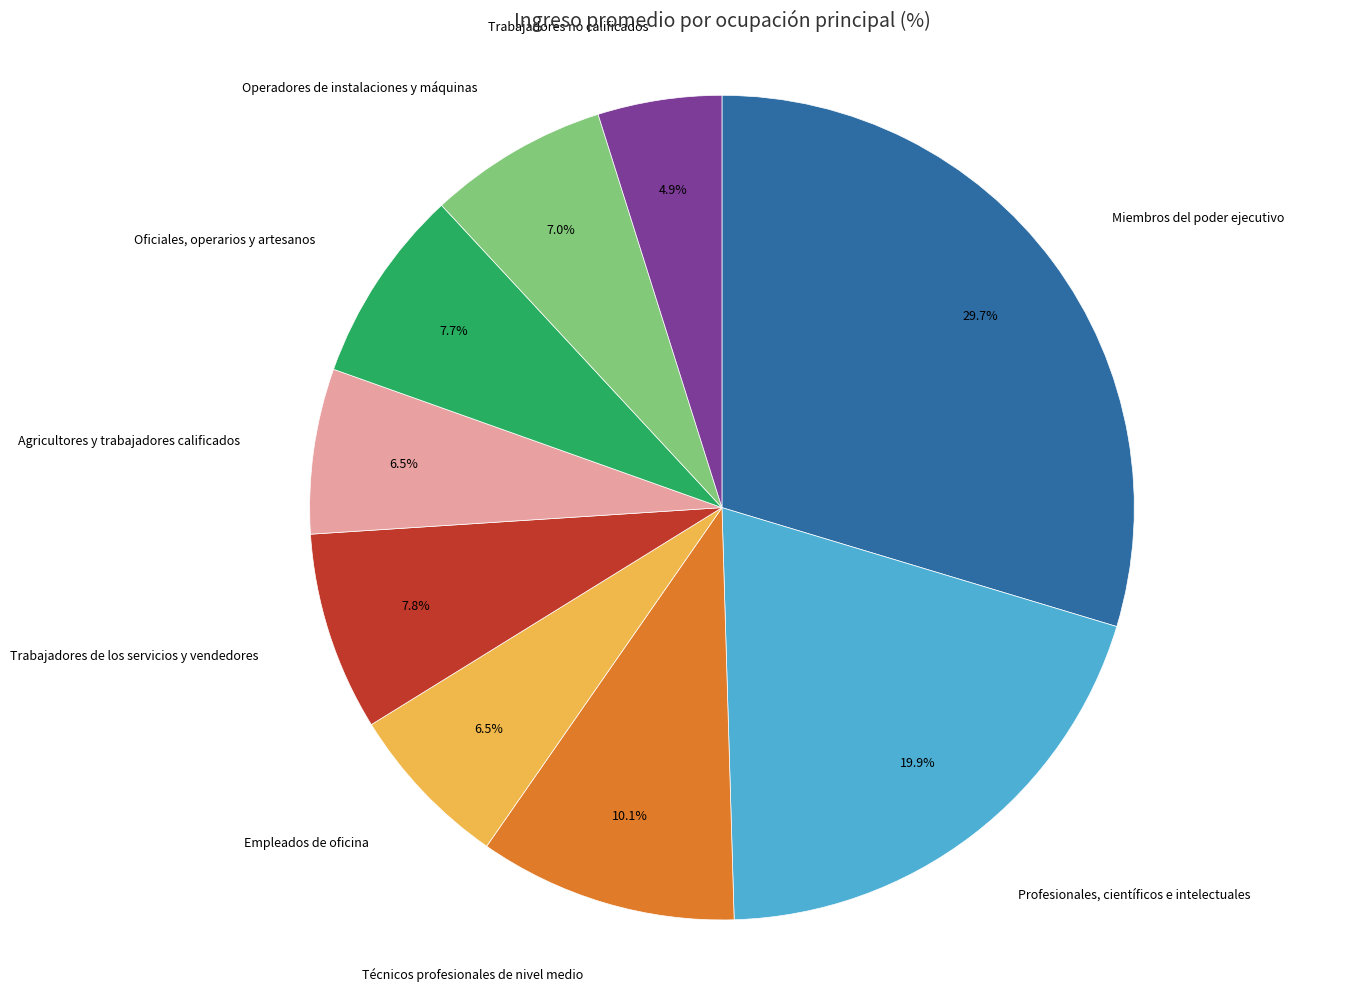

Is there a majority slice in this chart?

No